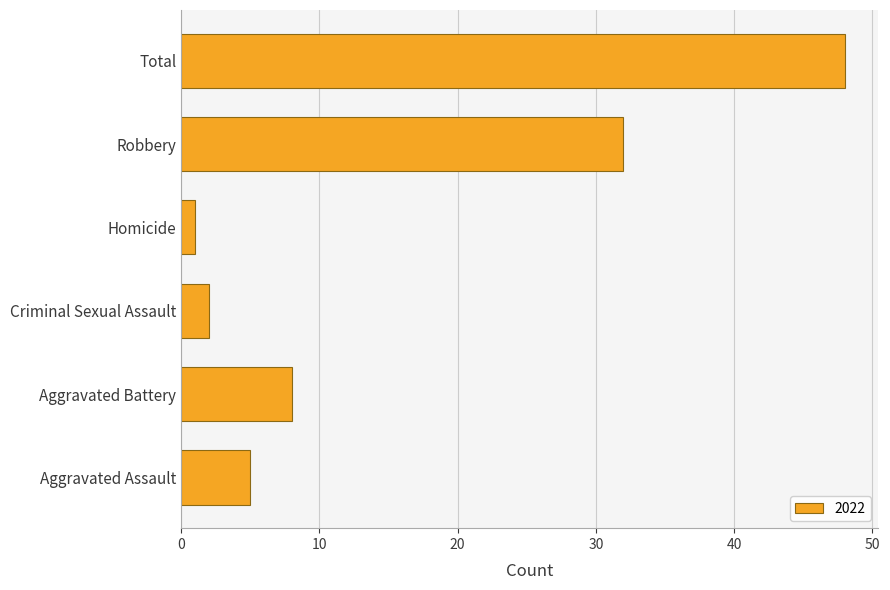

At which category does the chart reach its peak across all series?

Total